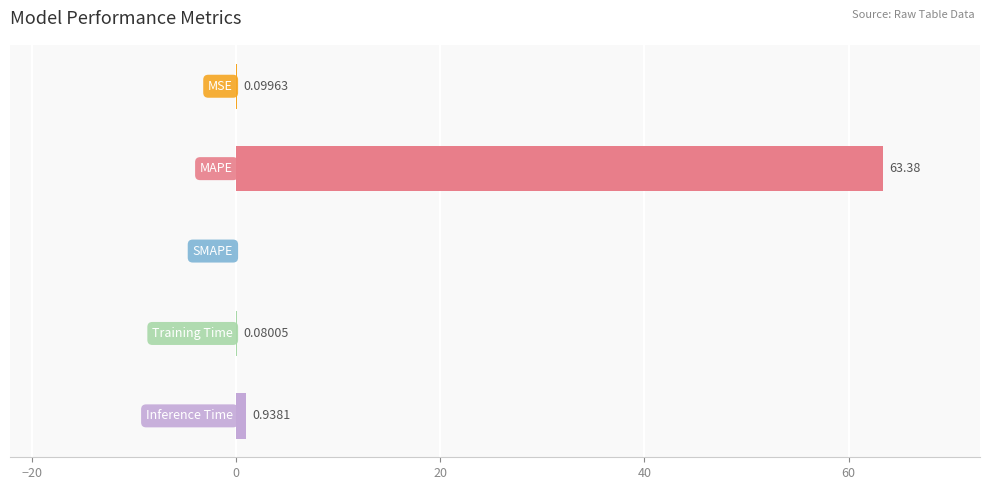

What is the sum of all values?

64.5